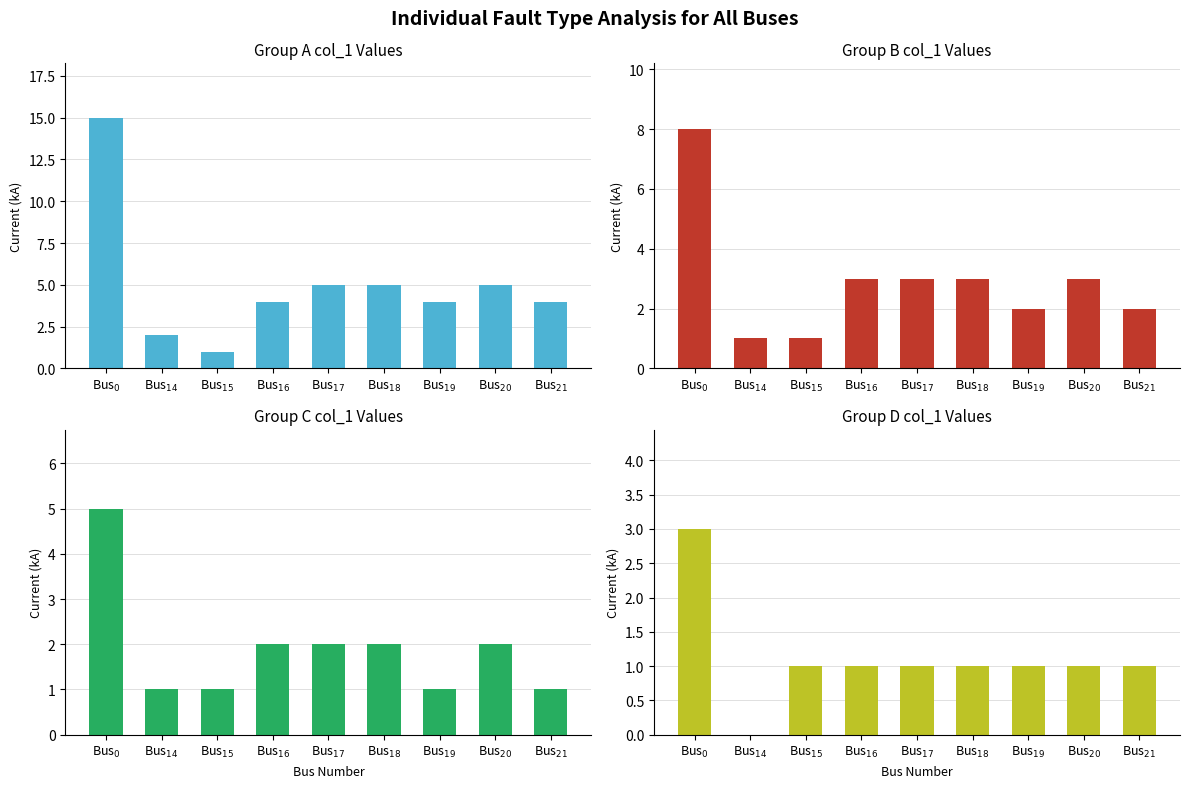

What are all the series names shown in the legend?

Group A col_1 Values, Group B col_1 Values, Group C col_1 Values, Group D col_1 Values